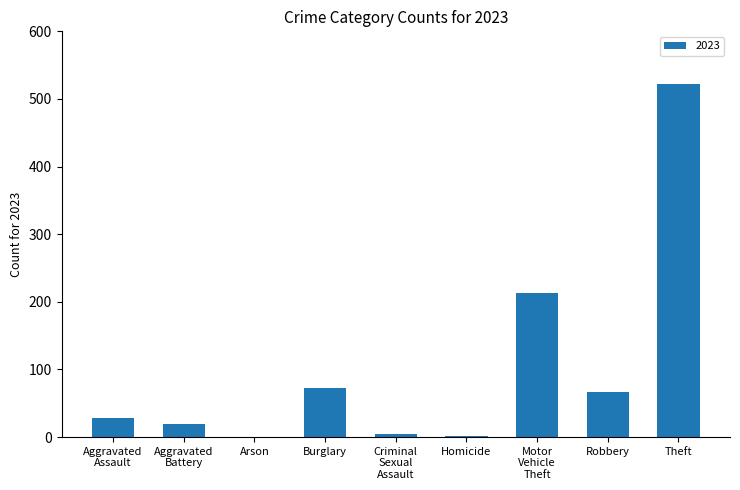

True or false: the data shows -205 at Arson.

False